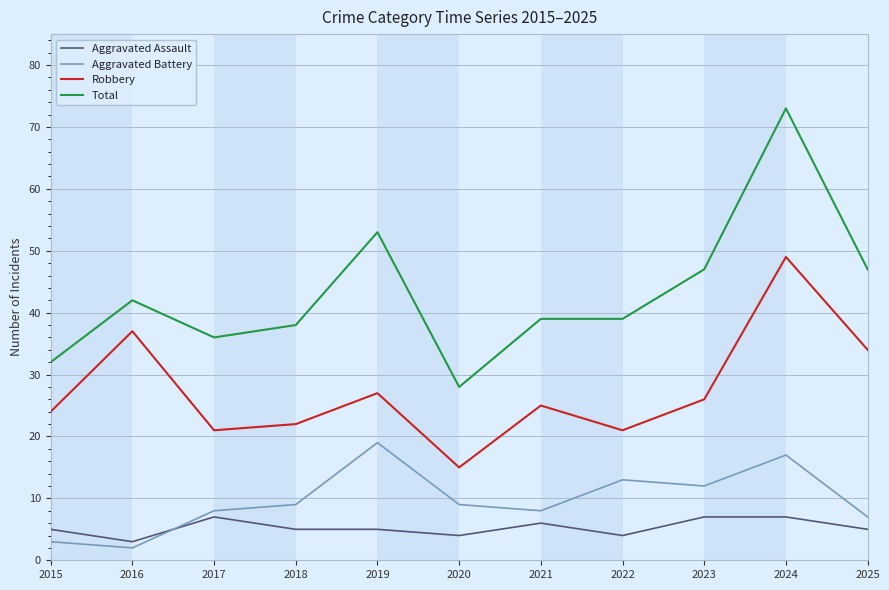

How many interior local peaks does the Robbery series have?

4